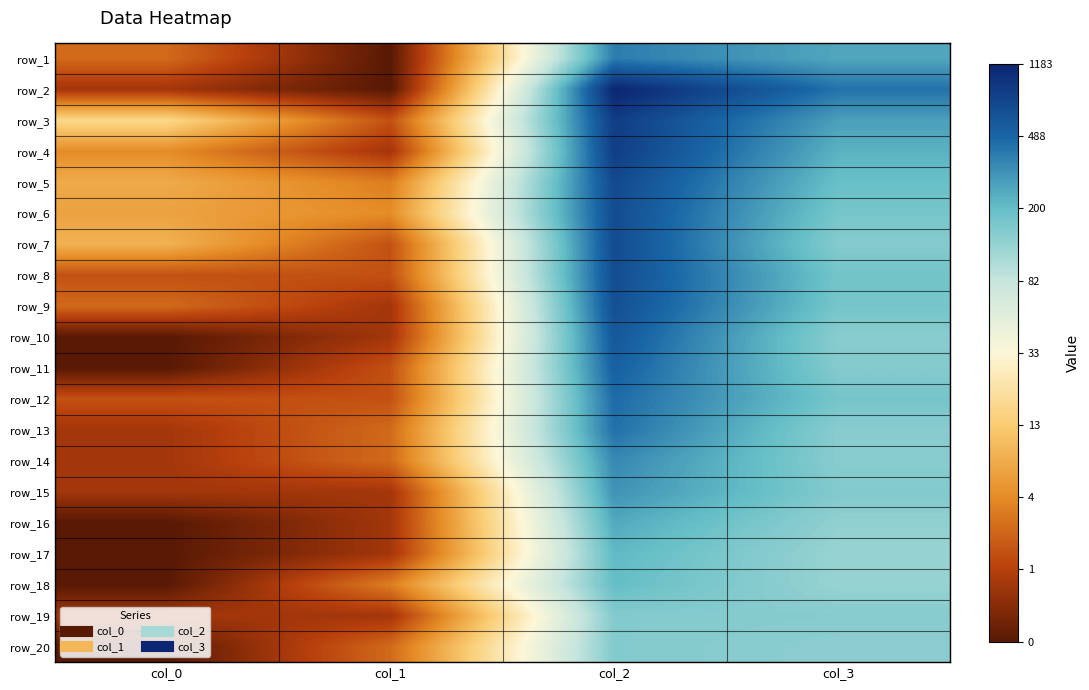

How many data points in row_5 are above 5?

2